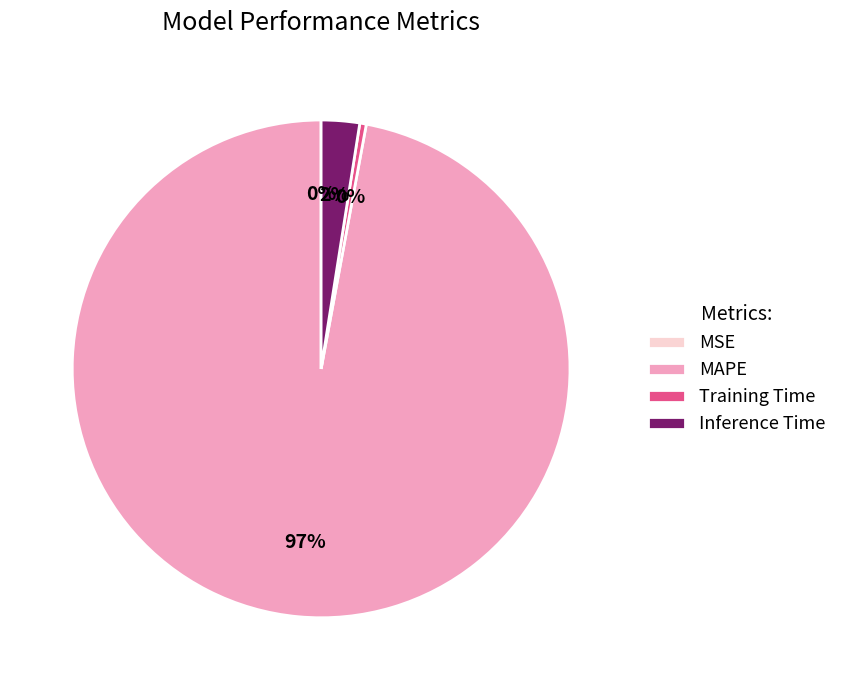

Which has a higher value, Training Time or MAPE?

MAPE